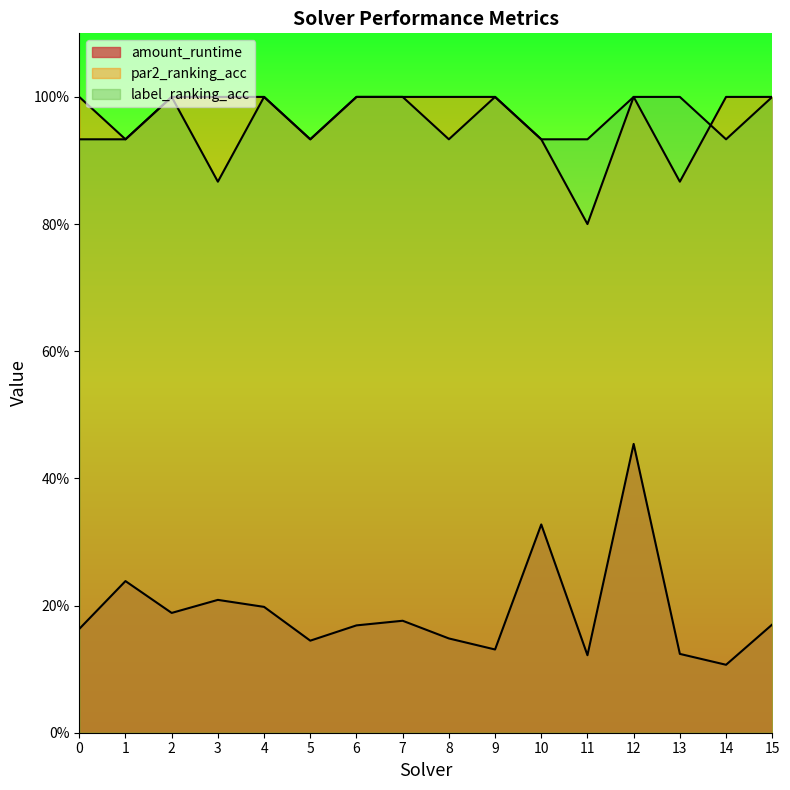

What is the difference between the maximum and minimum values in the amount_runtime series?

0.3